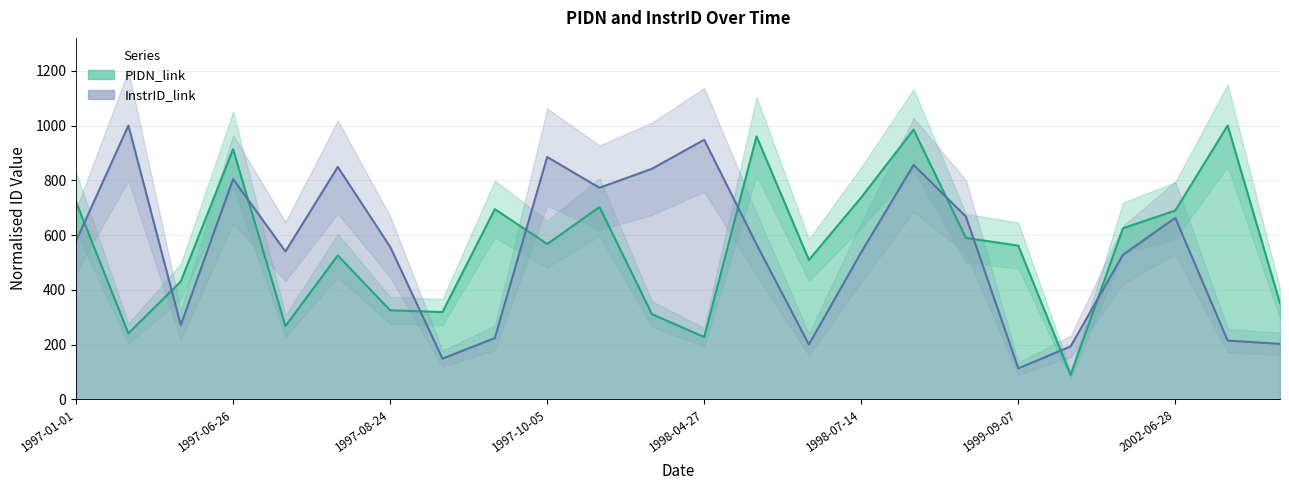

The value of InstrID_link at 1999-09-07 is 112.9. True or false?

True